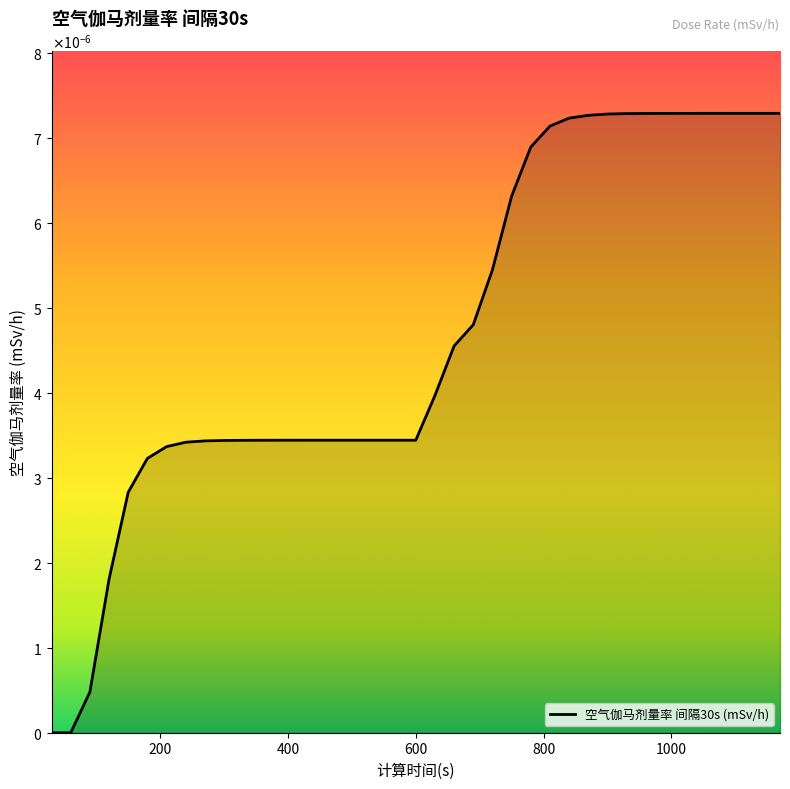

Does the chart display data point markers on the line(s)?

No